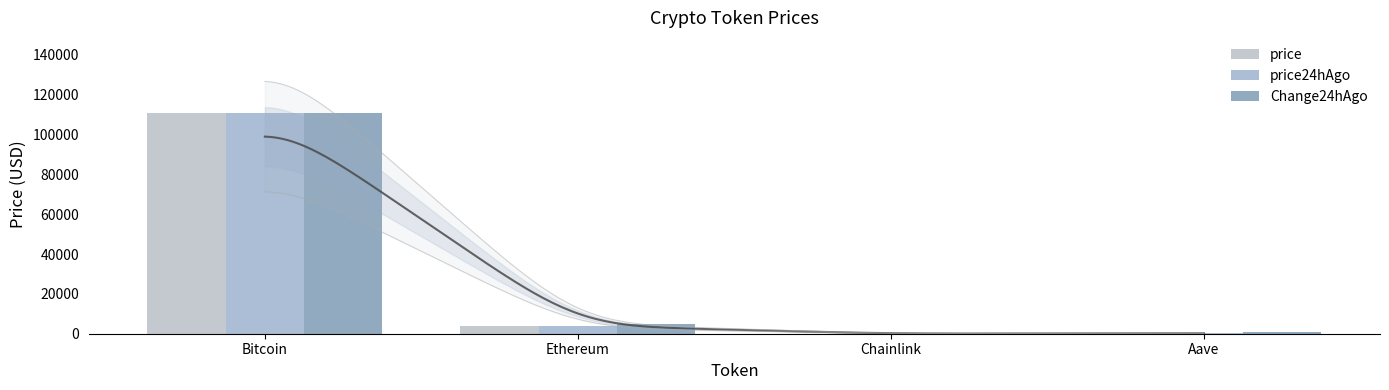

Which series has the largest range (max minus min)?

Change24hAgo